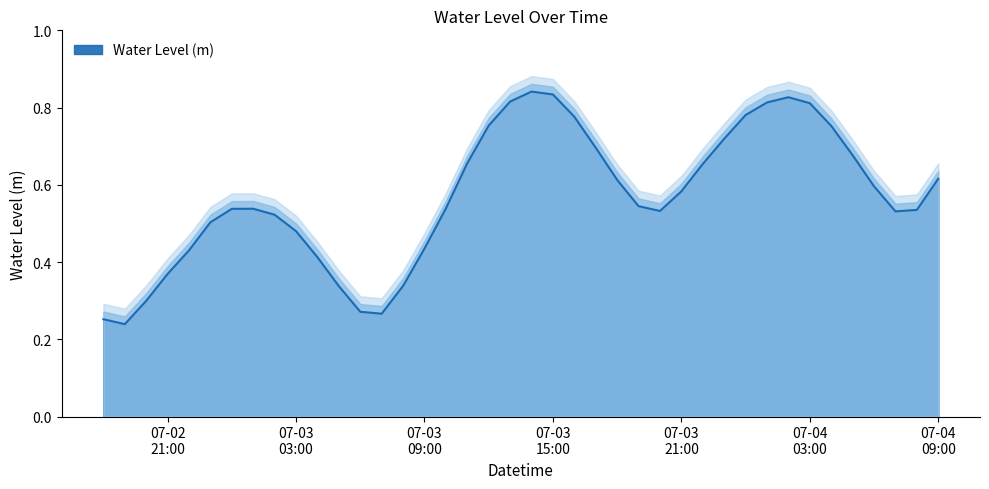

Reading right to left, what are all the values shown in this chart?

0.6	0.5	0.5	0.6	0.7	0.8	0.8	0.8	0.8	0.8	0.7	0.7	0.6	0.5	0.5	0.6	0.7	0.8	0.8	0.8	0.8	0.8	0.7	0.5	0.4	0.3	0.3	0.3	0.3	0.4	0.5	0.5	0.5	0.5	0.5	0.4	0.4	0.3	0.2	0.3